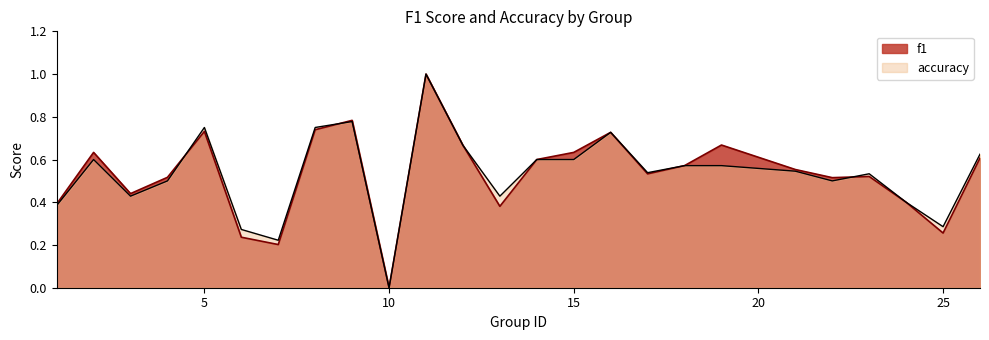

True or false: accuracy has more than 1 points higher than both neighbors.

True